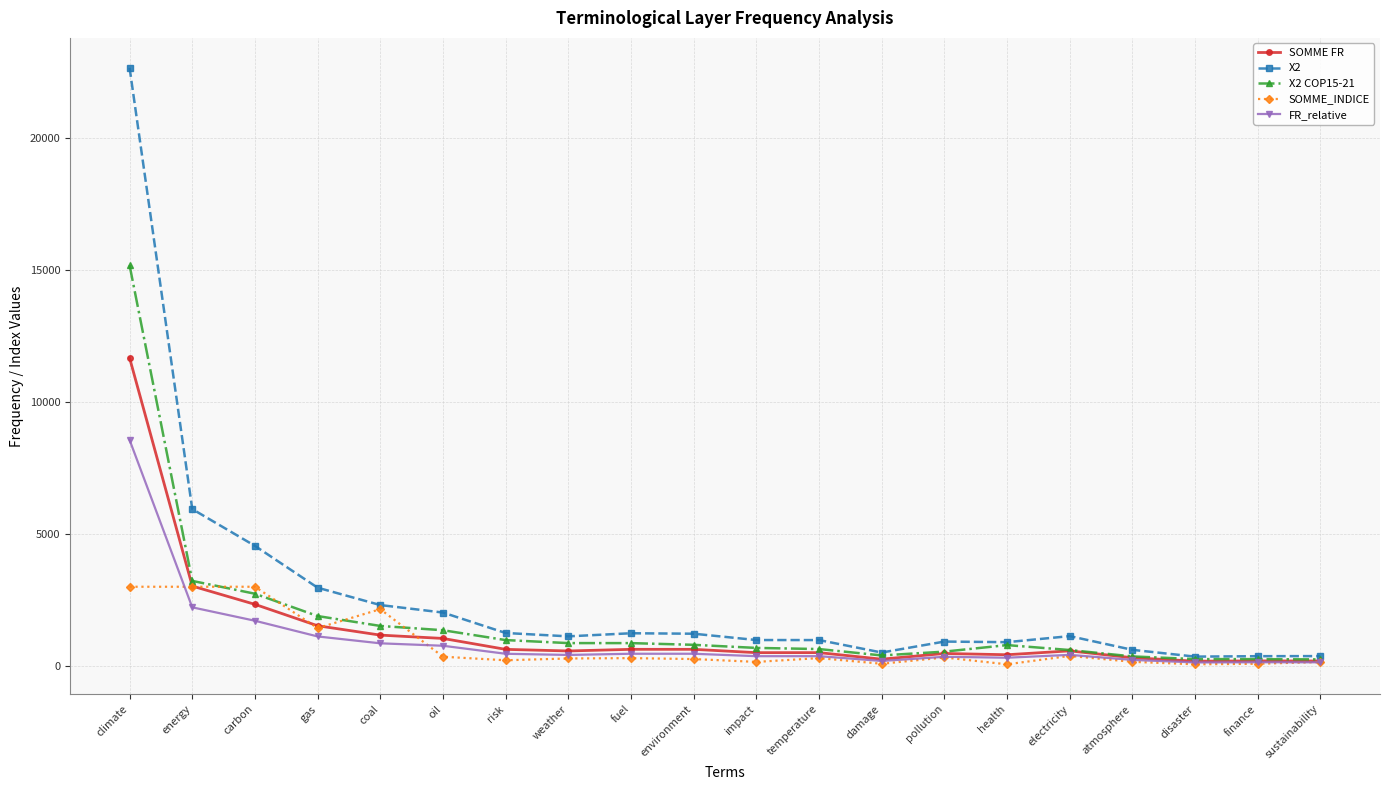

At which label does X2 COP15-21 first exceed 798?

climate